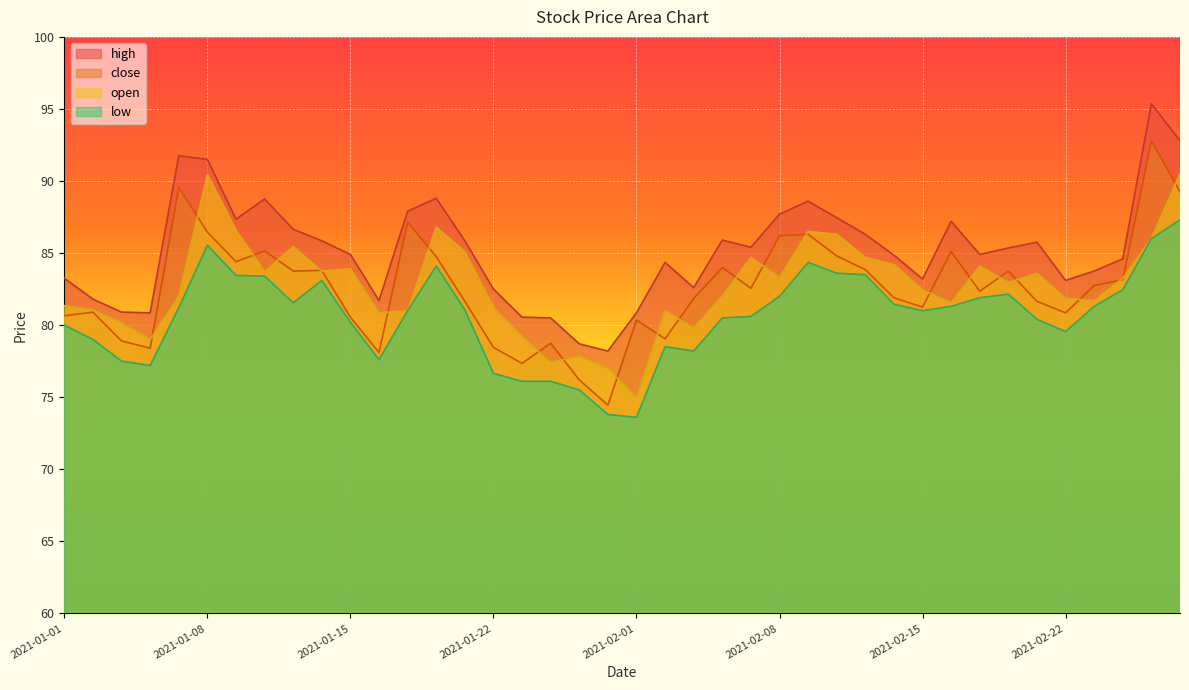

The high series shows 92.8 at 2021-02-26. True or false?

True